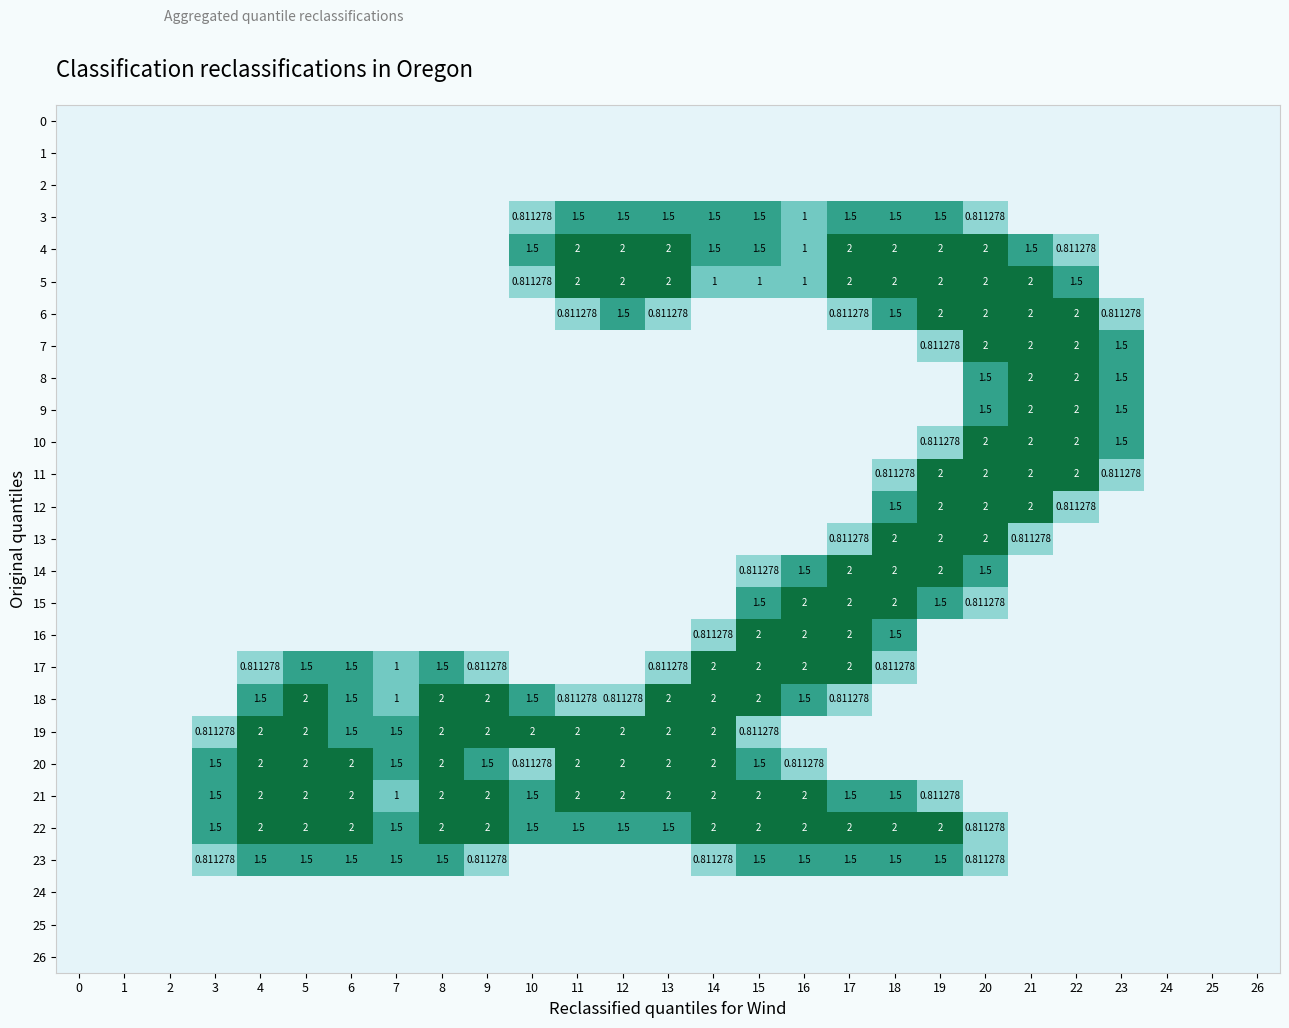

Is it true that 12 equals 0.6 at 14?

False